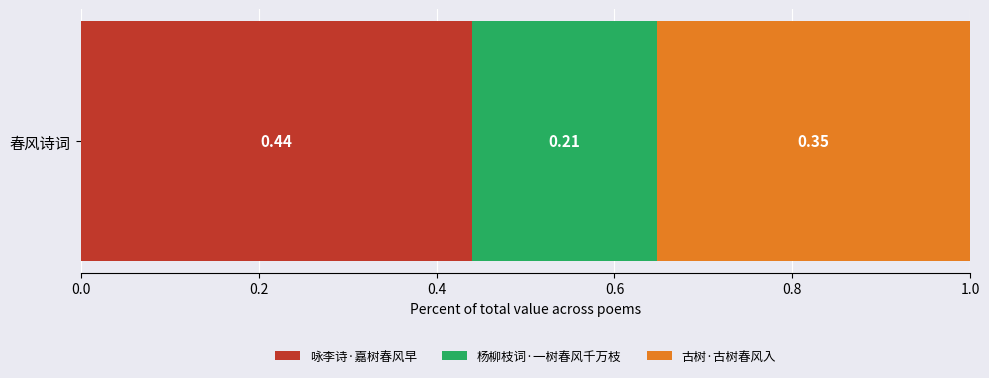

List the labels in order of 咏李诗·嘉树春风早 value, largest first.

春风诗词